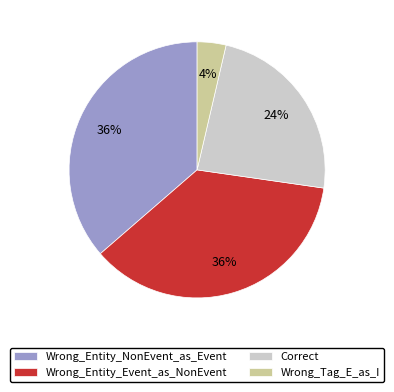

The Wrong_Entity_Event_as_NonEvent slice represents 50% of the pie. True or false?

False